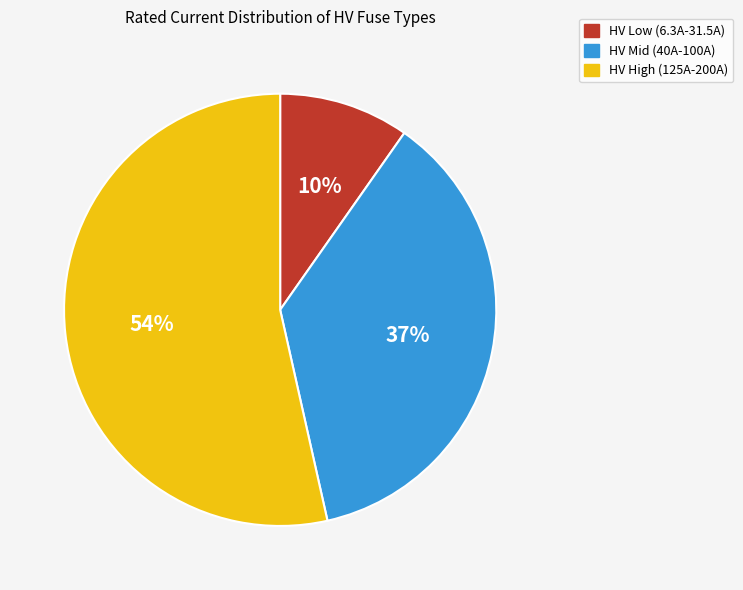

Is there a majority slice in this chart?

Yes